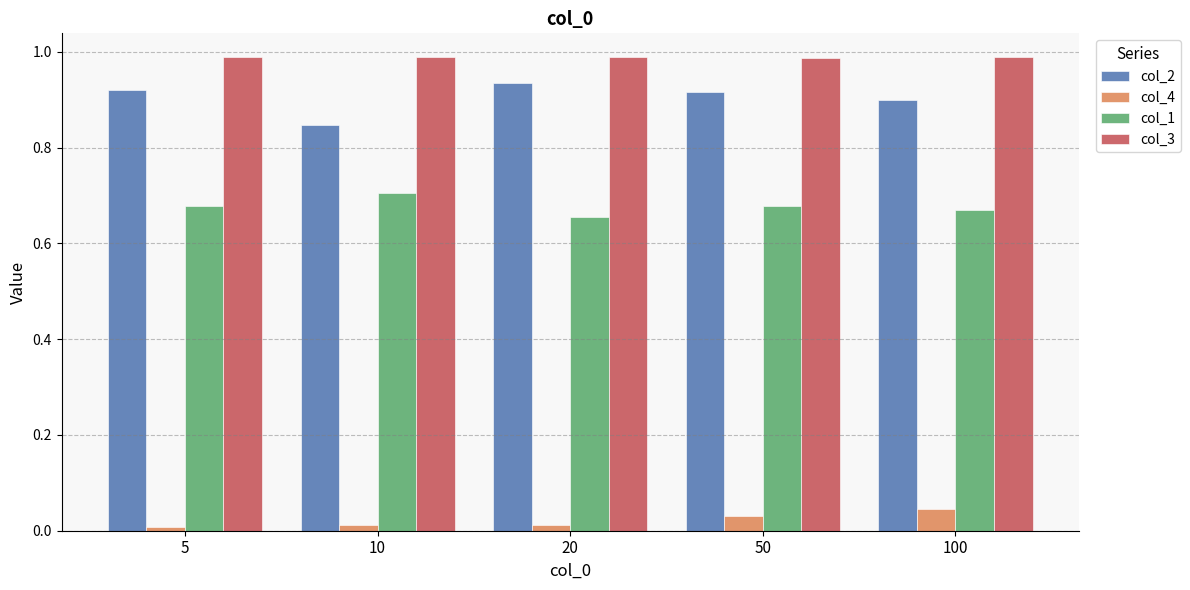

What is the sum of all col_2 values?

4.5